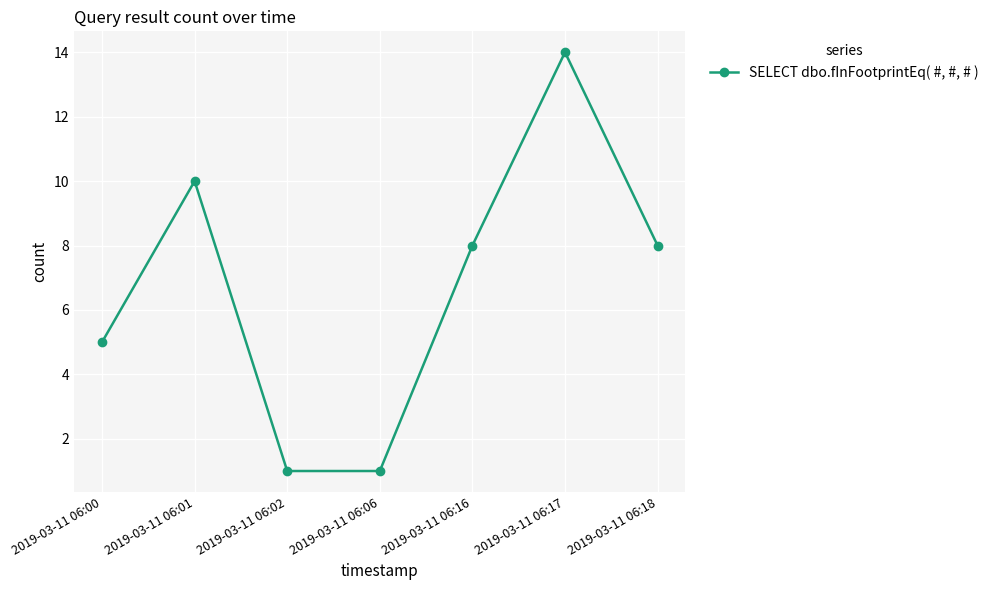

What is the value of the 1st point from the left?

5